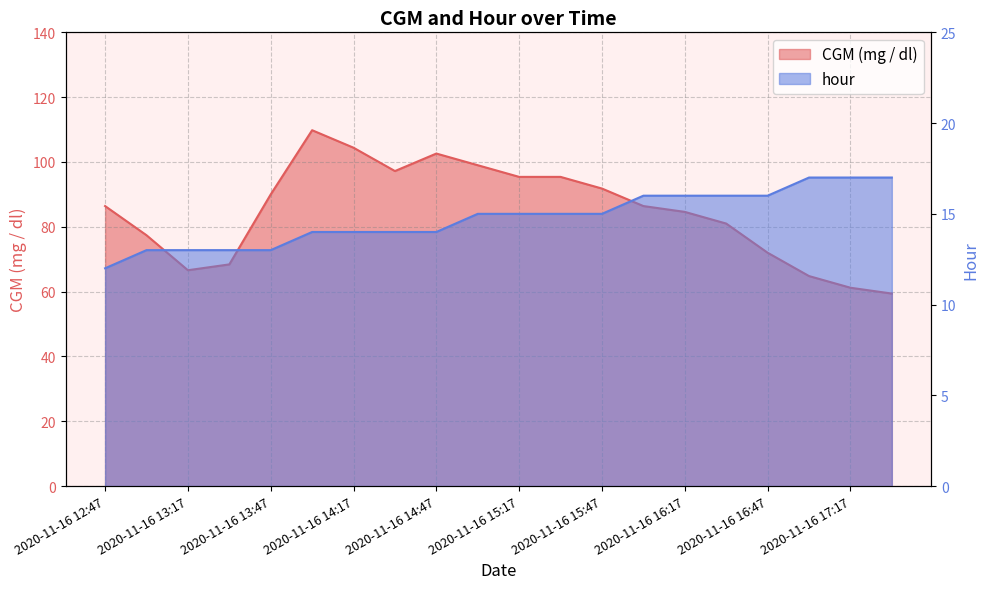

Where does the CGM (mg / dl) series first go above 86?

2020-11-16 12:47